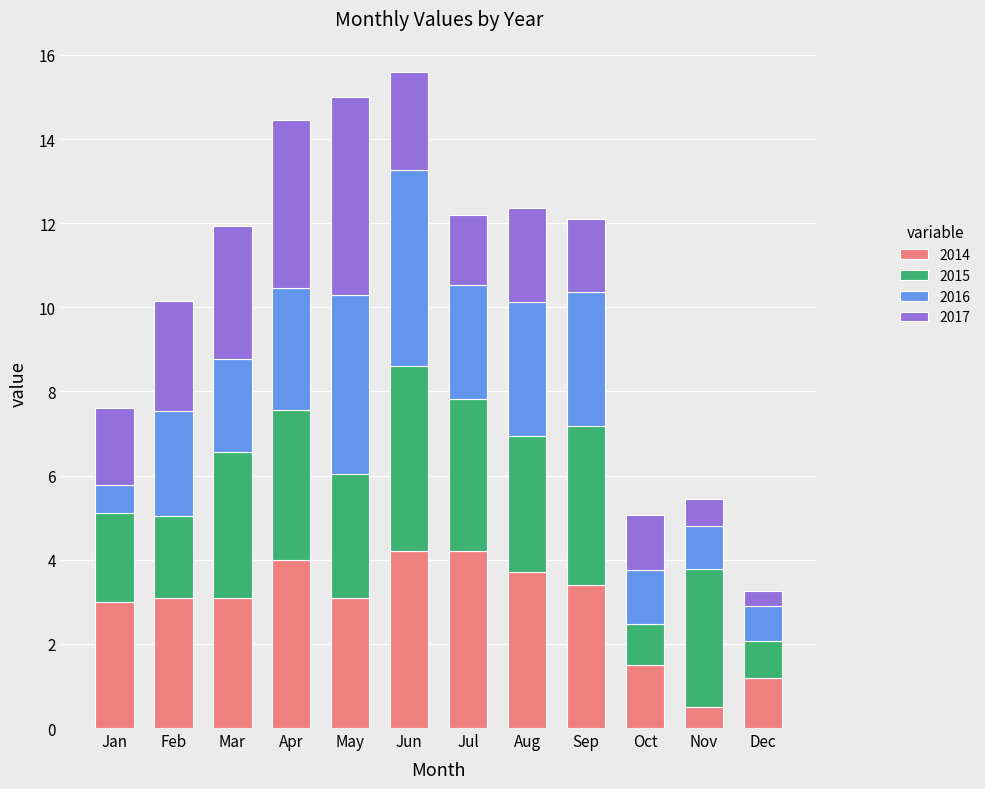

The 2014 series shows 2.1 at Apr. True or false?

False